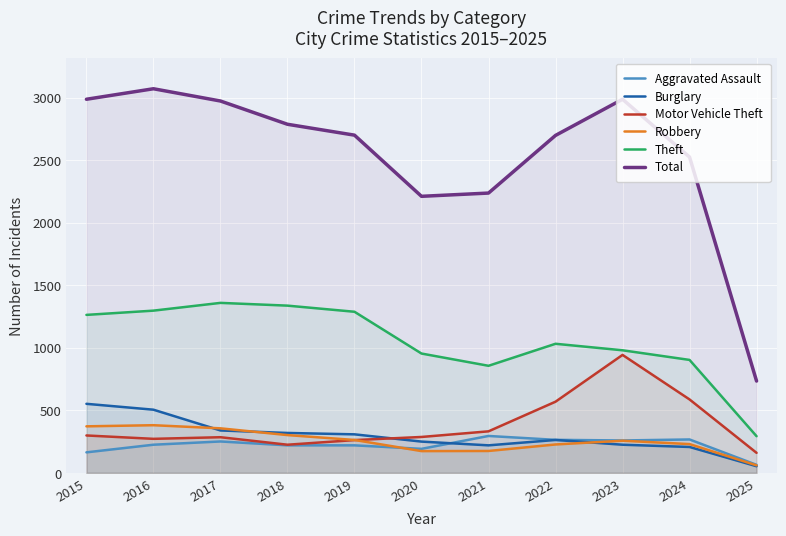

True or false: Motor Vehicle Theft and Aggravated Assault cross at least once.

False